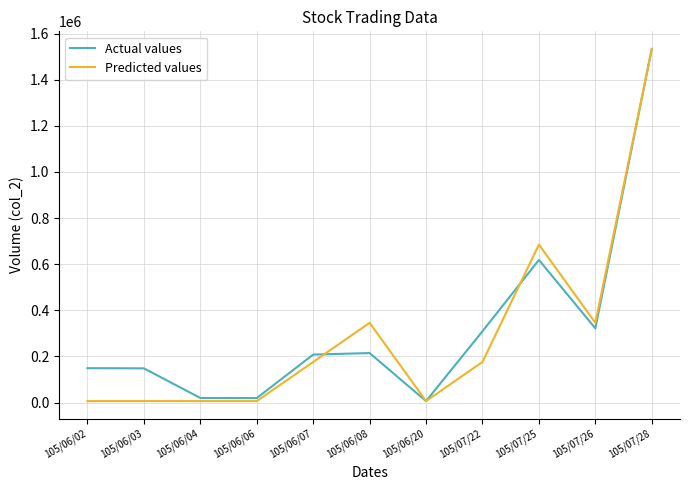

What is the difference between the maximum and minimum values in the Actual values series?

1526980.0